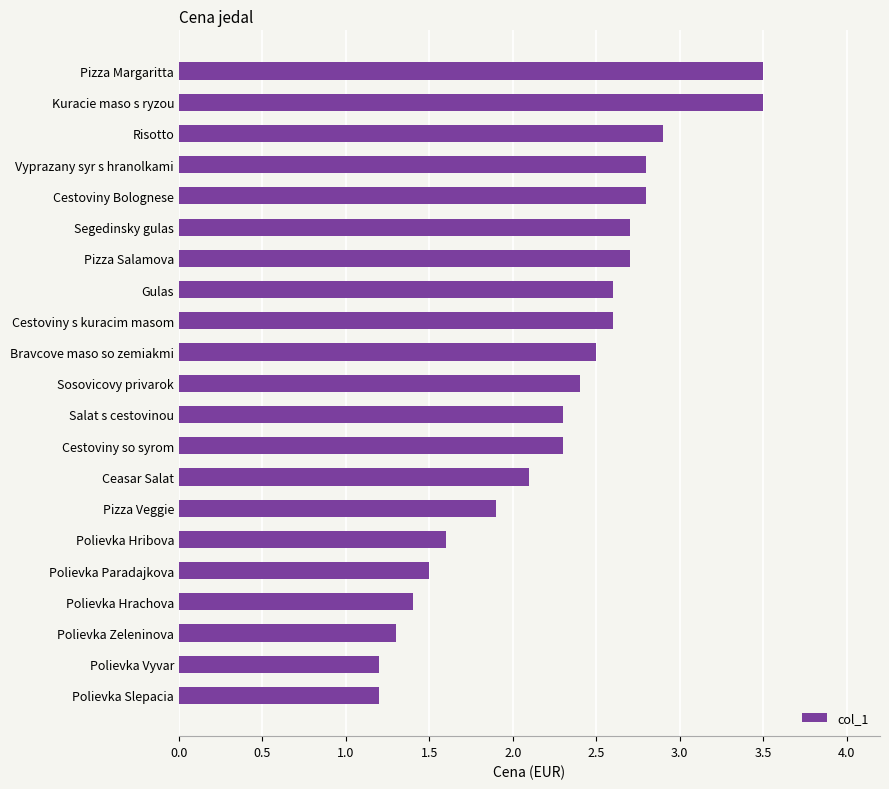

Reading top to bottom, what are all the values shown in this chart?

Pizza Margaritta=3.5	Kuracie maso s ryzou=3.5	Risotto=2.9	Vyprazany syr s hranolkami=2.8	Cestoviny Bolognese=2.8	Segedinsky gulas=2.7	Pizza Salamova=2.7	Gulas=2.6	Cestoviny s kuracim masom=2.6	Bravcove maso so zemiakmi=2.5	Sosovicovy privarok=2.4	Salat s cestovinou=2.3	Cestoviny so syrom=2.3	Ceasar Salat=2.1	Pizza Veggie=1.9	Polievka Hribova=1.6	Polievka Paradajkova=1.5	Polievka Hrachova=1.4	Polievka Zeleninova=1.3	Polievka Vyvar=1.2	Polievka Slepacia=1.2